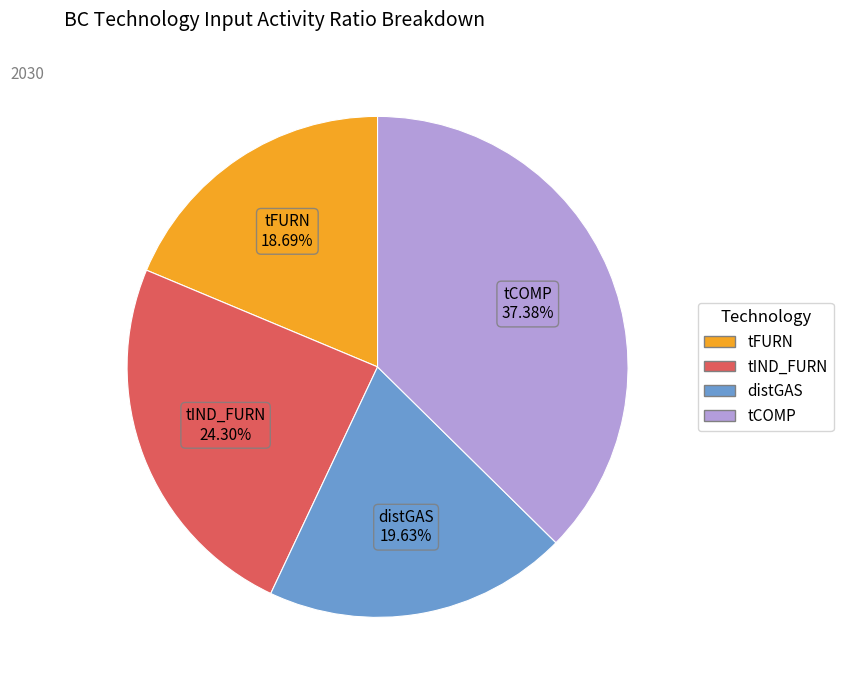

To the nearest percent, what portion does tCOMP represent?

37%